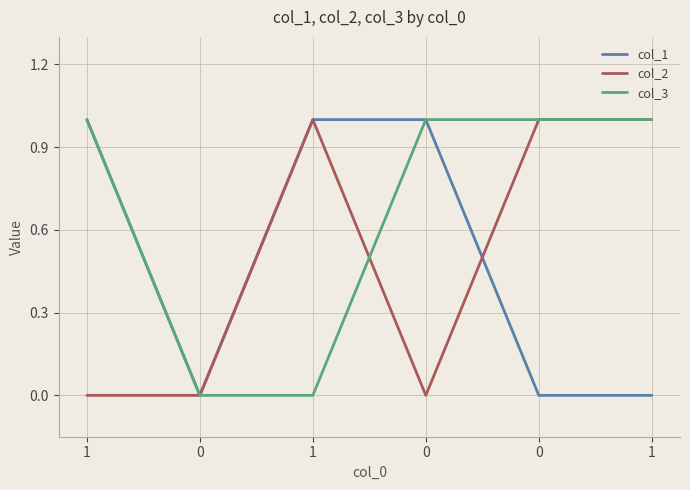

True or false: col_1 has more than 1 interior local peaks.

False